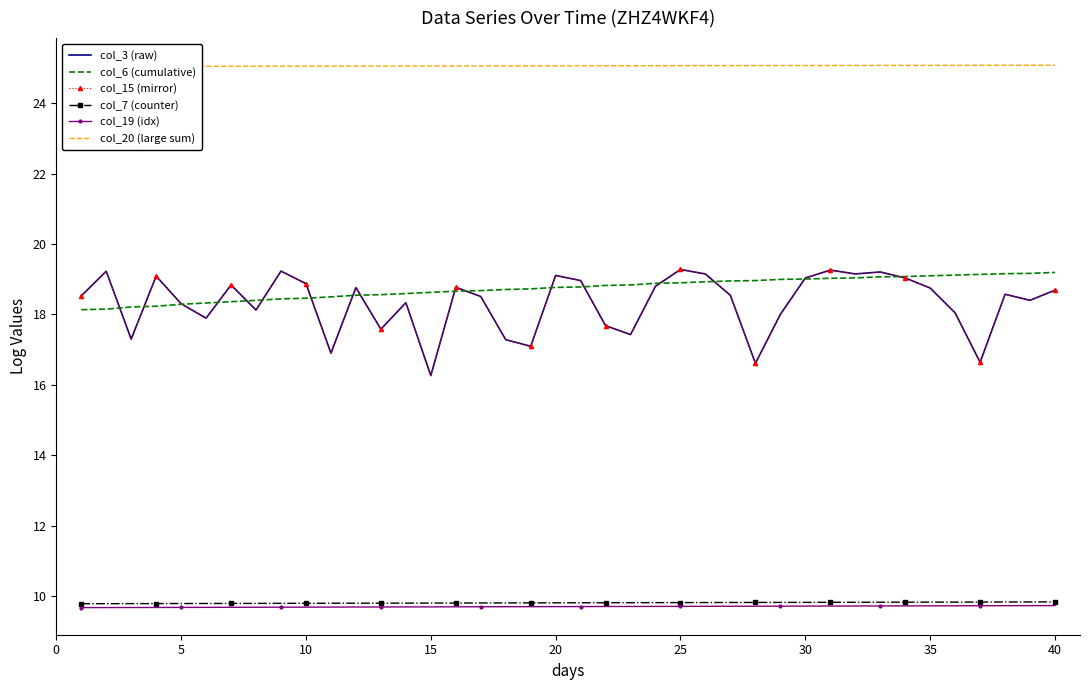

Count the col_19 (idx) values in the range 9 to 10.

40